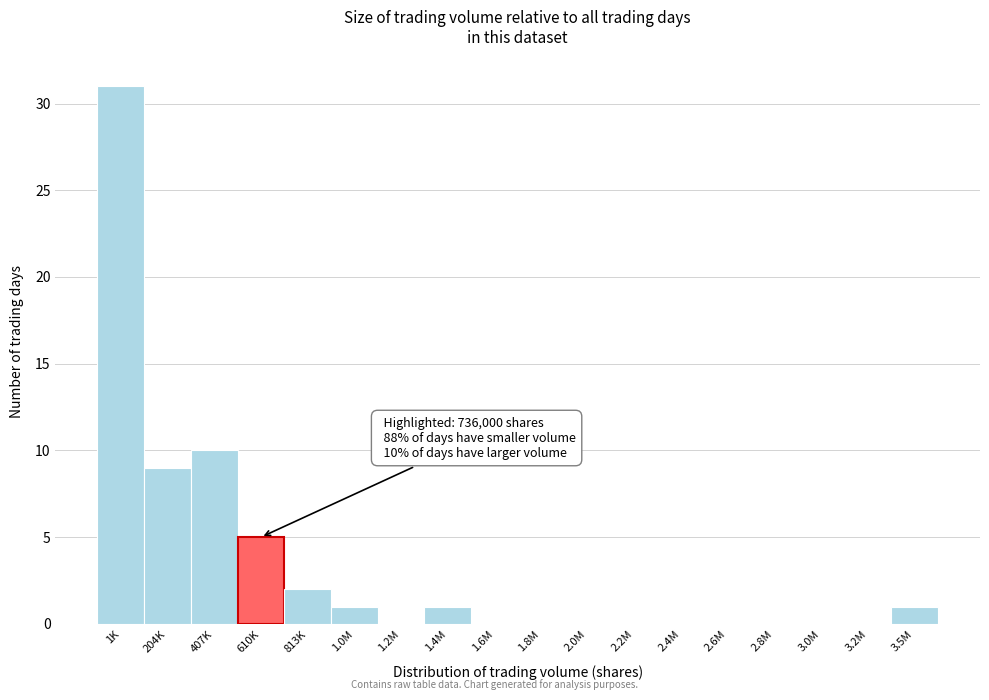

Reading left to right, what are all the values shown in this chart?

1K=31	204K=9	407K=10	610K=5	813K=2	1.0M=1	1.2M=0	1.4M=1	1.6M=0	1.8M=0	2.0M=0	2.2M=0	2.4M=0	2.6M=0	2.8M=0	3.0M=0	3.2M=0	3.5M=1